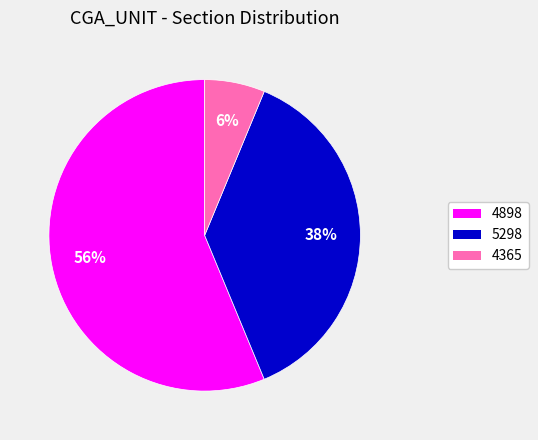

To the nearest percent, what is the combined percentage of 5298 and 4898?

94%